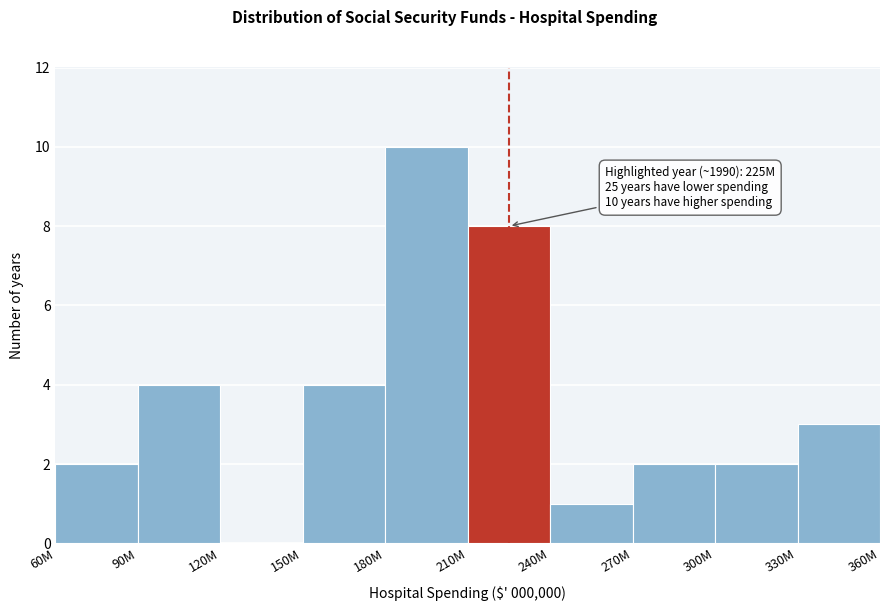

Reading left to right, list all the values displayed in this chart.

60M=2	90M=4	120M=0	150M=4	180M=10	210M=8	240M=1	270M=2	300M=2	330M=3